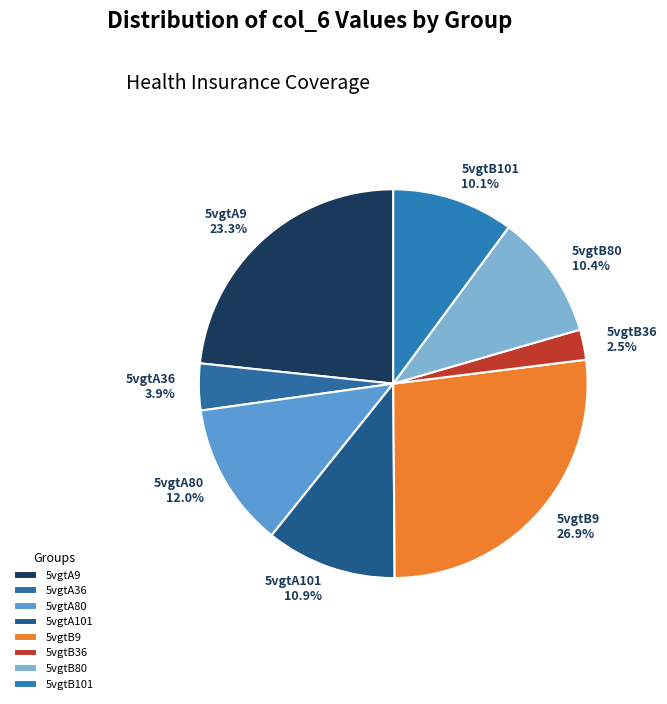

Combined, do 5vgtA80 and 5vgtB101 account for over 50%?

No